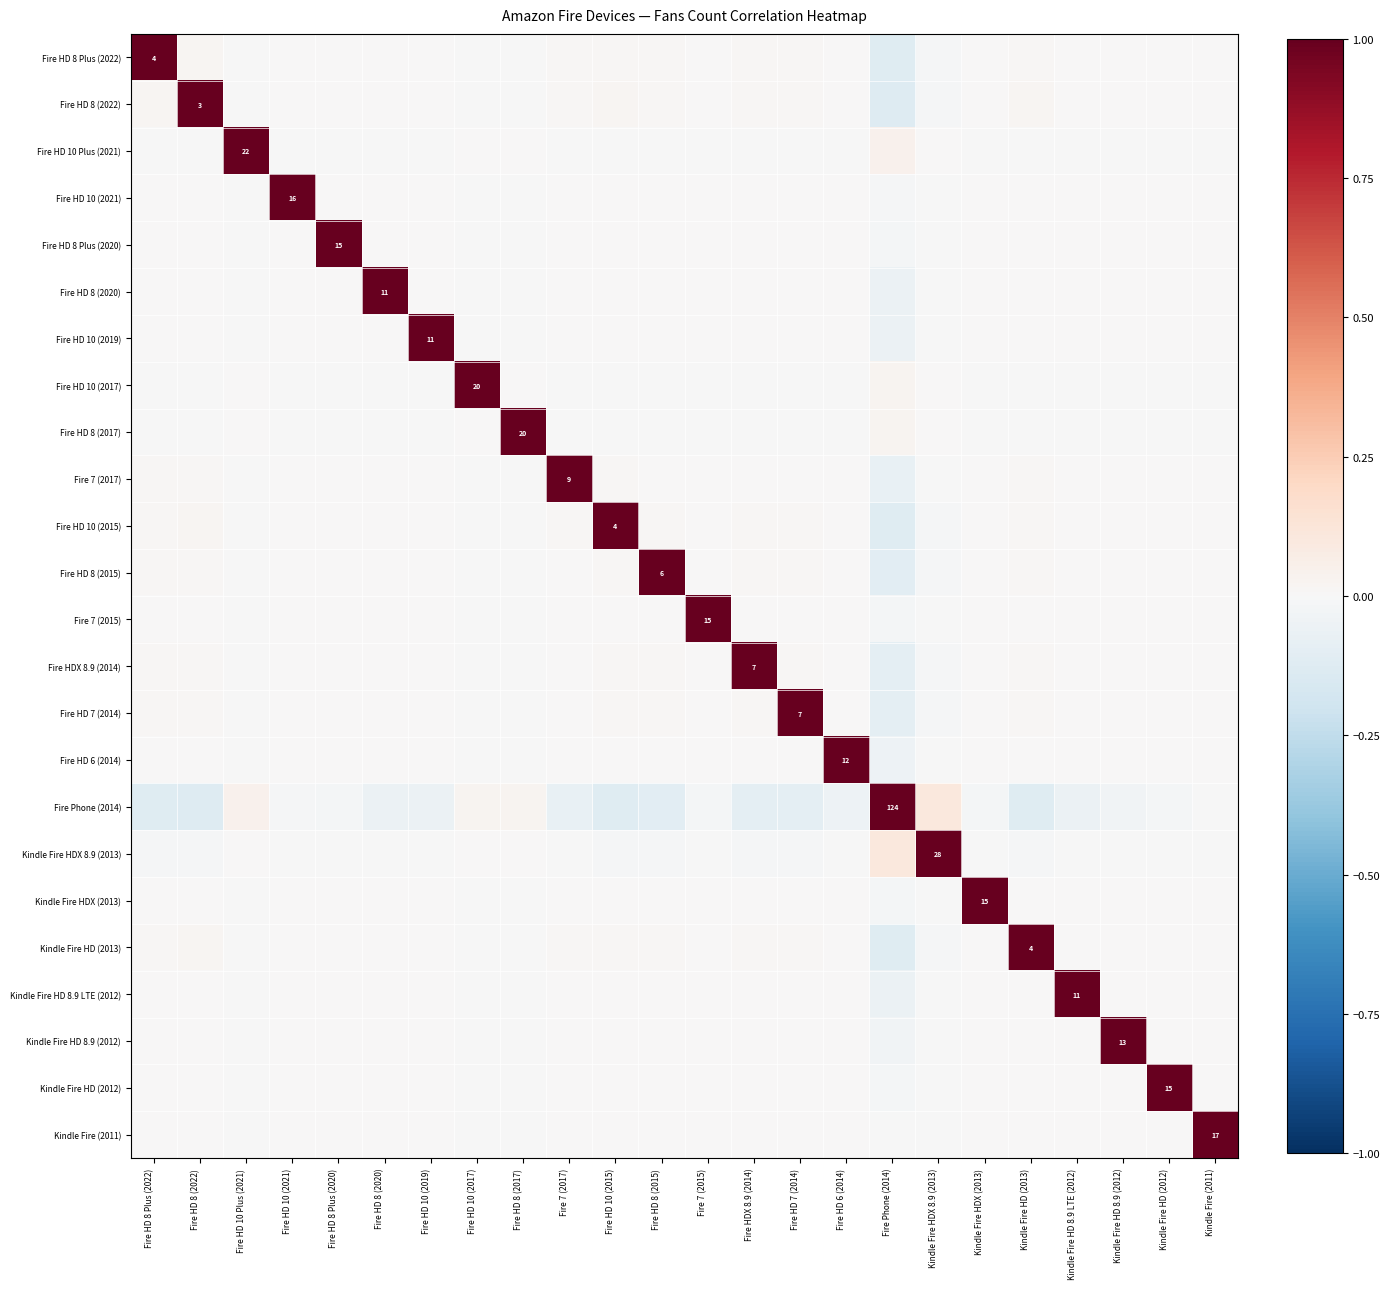

What is the smallest value displayed?

-0.1